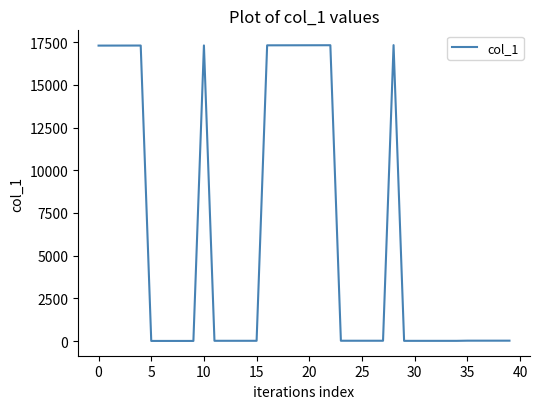

Is this an area chart (filled region under the line)?

No